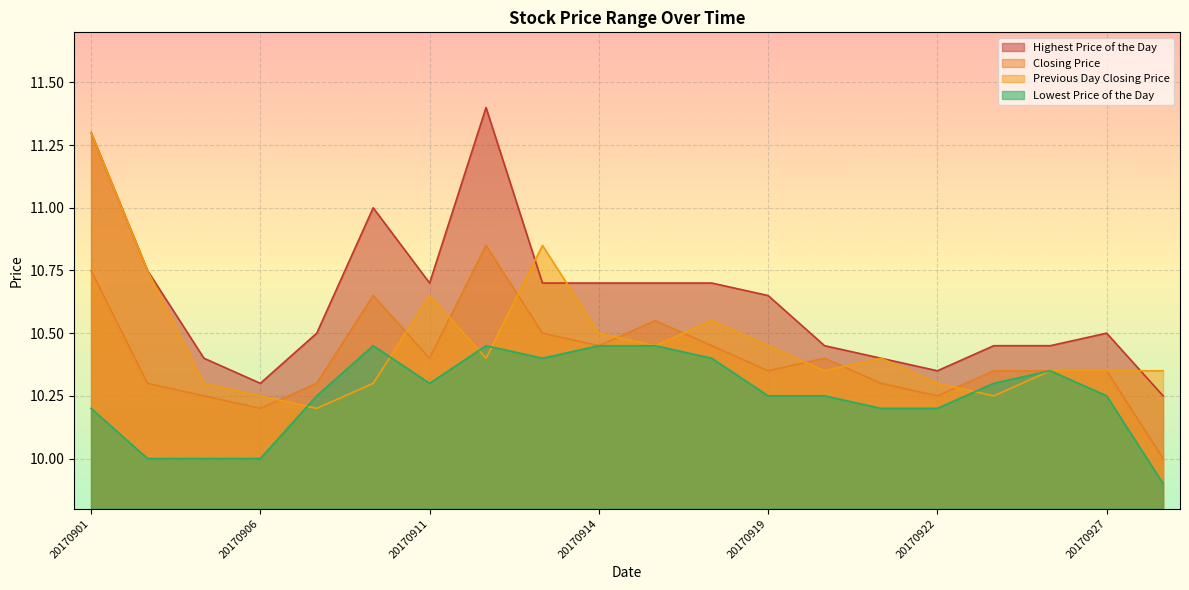

List the labels in order of Lowest Price of the Day value, smallest first.

20170928, 20170904, 20170905, 20170906, 20170901, 20170921, 20170922, 20170907, 20170919, 20170920, 20170927, 20170911, 20170925, 20170926, 20170913, 20170918, 20170908, 20170912, 20170914, 20170915